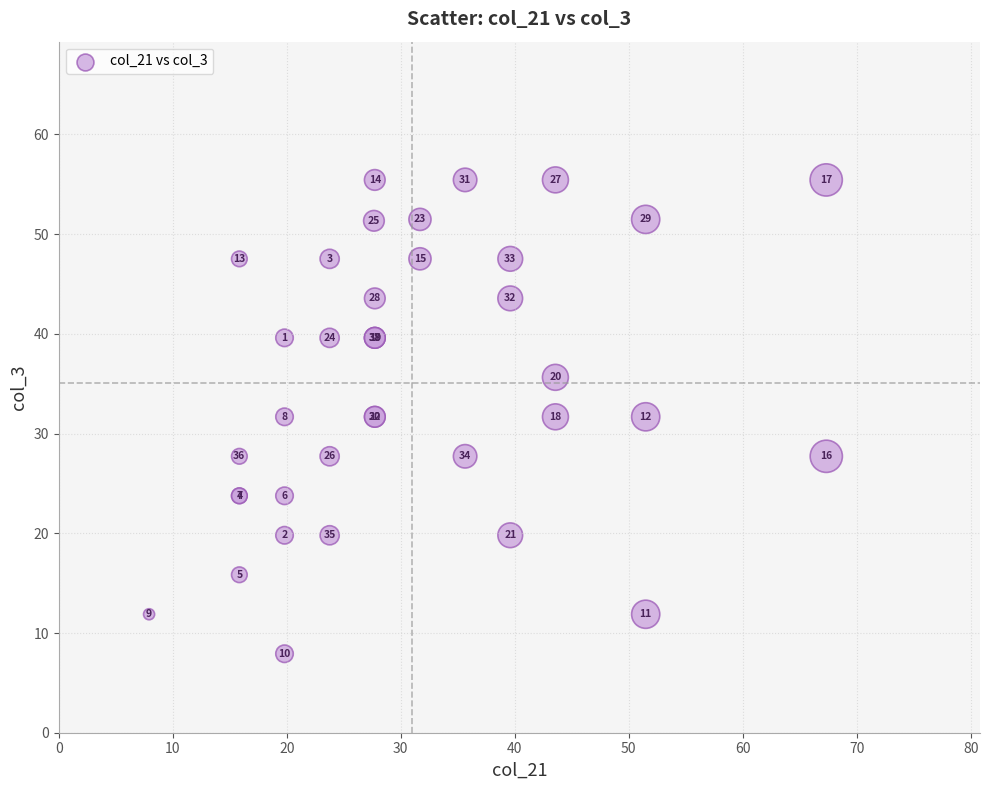

What Y value in the scatter plot is closest to 31?

31.7